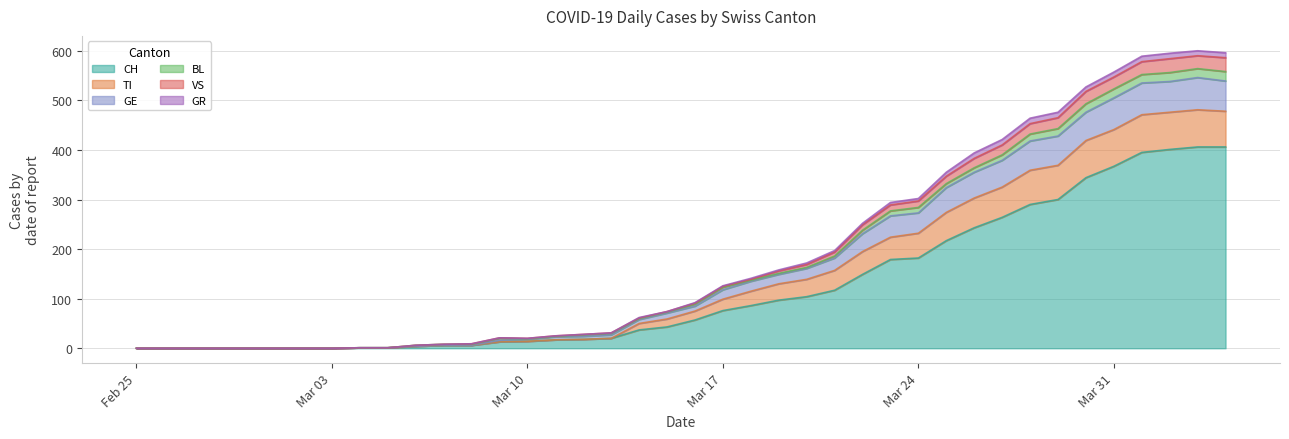

True or false: GE and CH cross at least once.

False